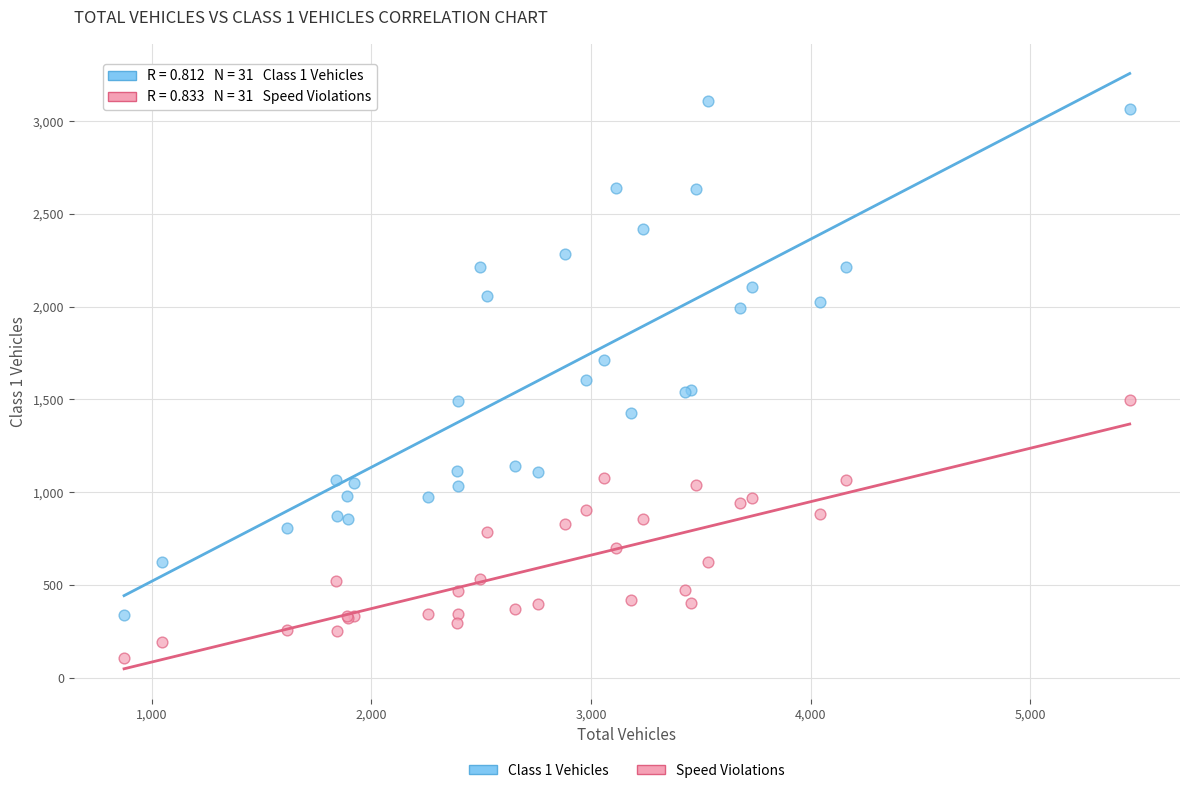

Which series has the largest Y range (max minus min)?

Class 1 Vehicles